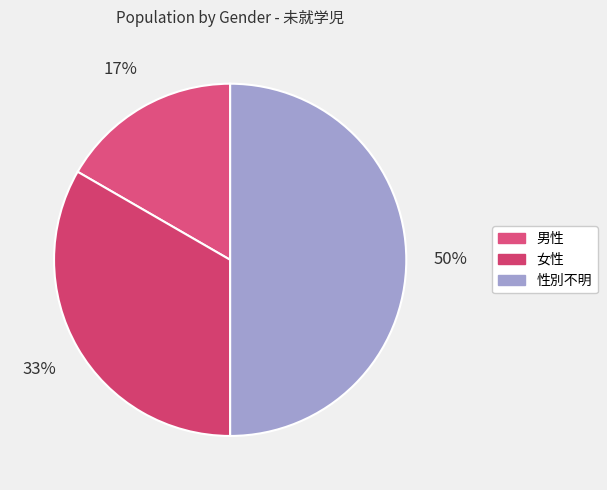

Does 男性 represent more than half of the total?

No